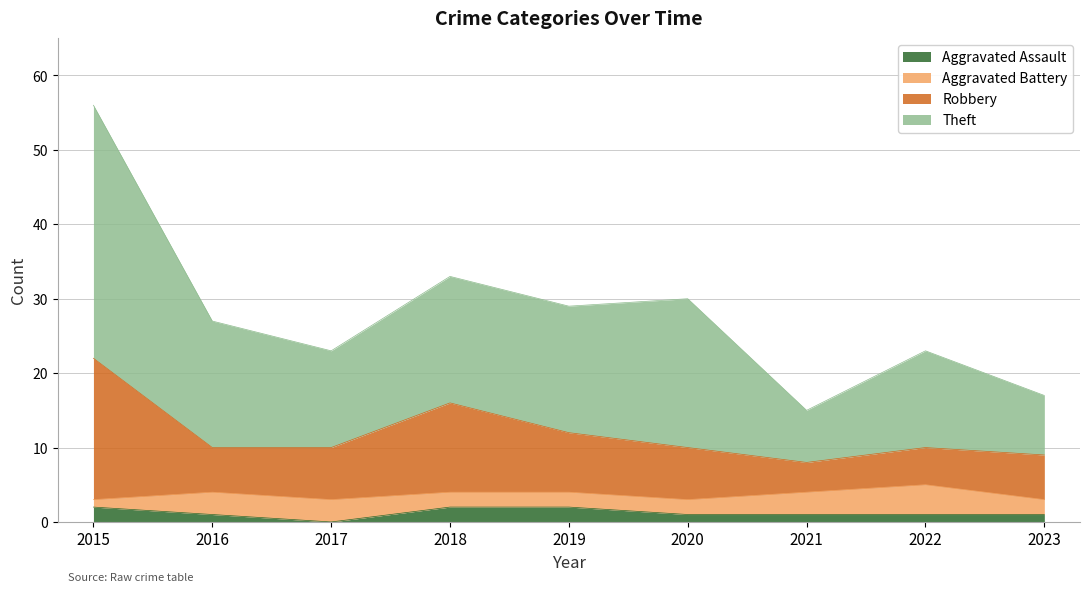

True or false: Aggravated Assault has more than 1 interior local peaks.

False